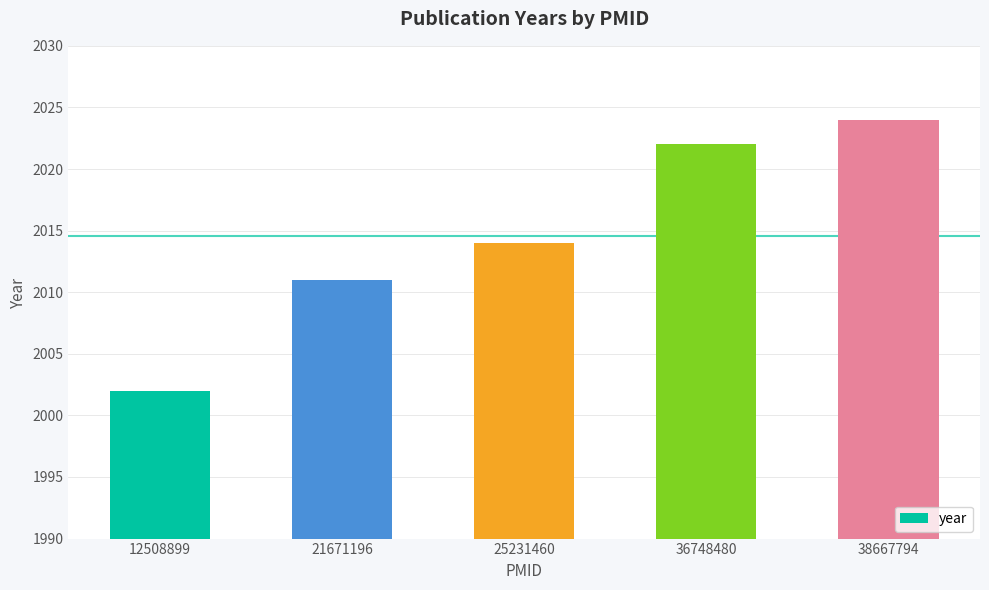

What is the greatest value displayed?

2024